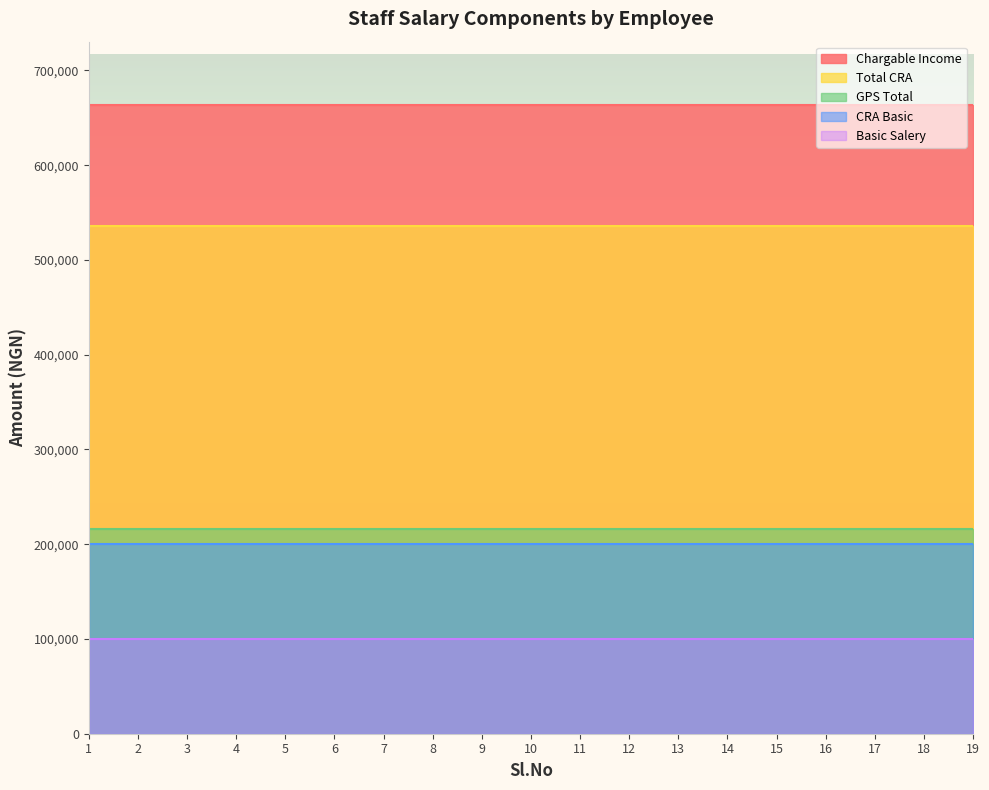

True or false: Basic Salery and Total CRA cross at least once.

False